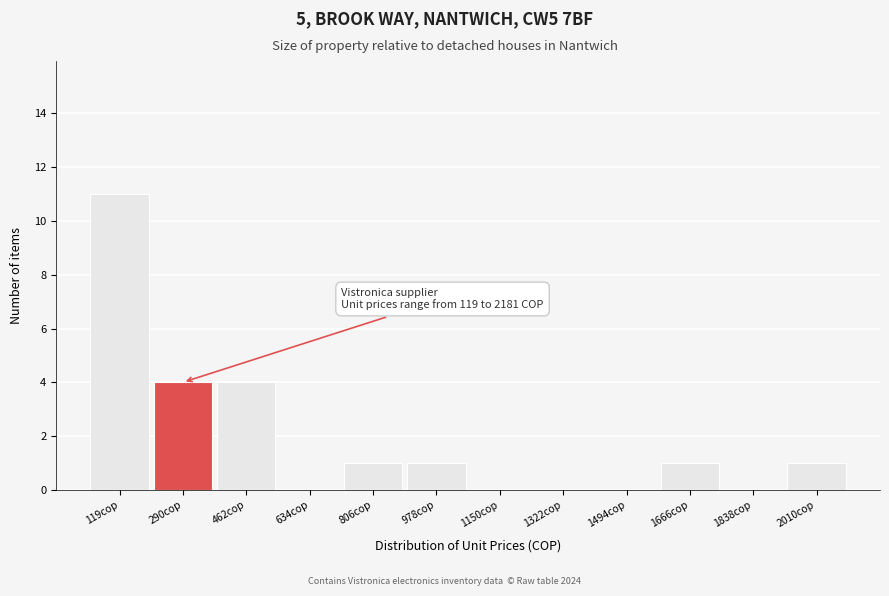

Reading left to right, transcribe all the data shown in this chart.

119cop=11	290cop=4	462cop=4	634cop=0	806cop=1	978cop=1	1150cop=0	1322cop=0	1494cop=0	1666cop=1	1838cop=0	2010cop=1